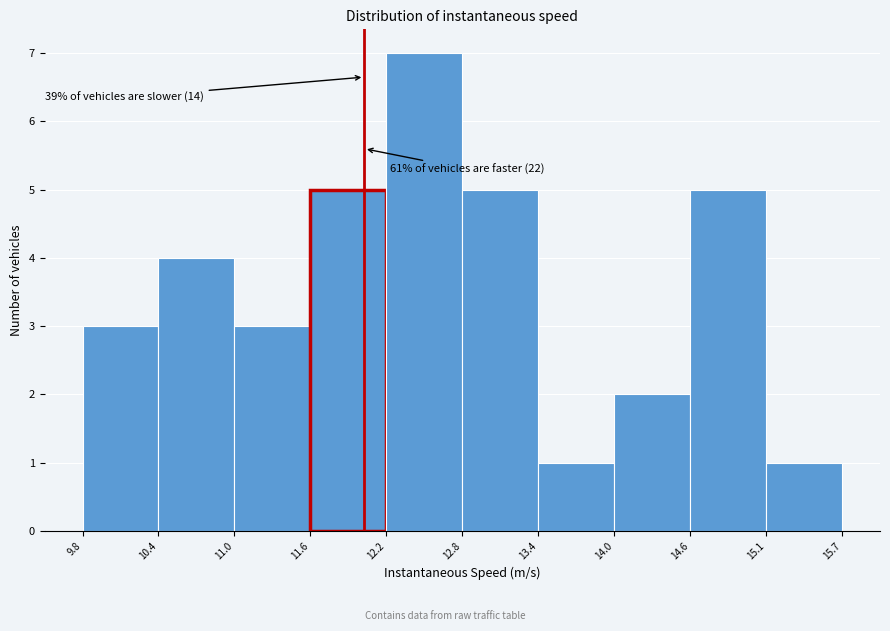

Over which range of the x-axis is the bar tallest?

12.2 to 12.8